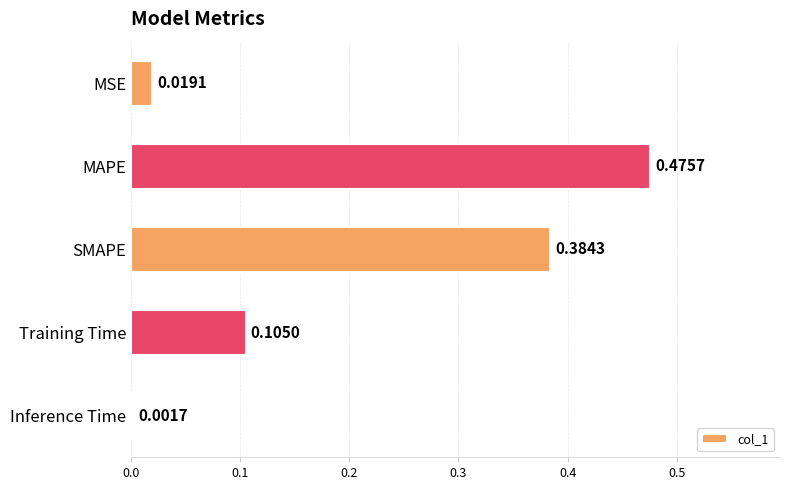

How many data points does each series have?

5